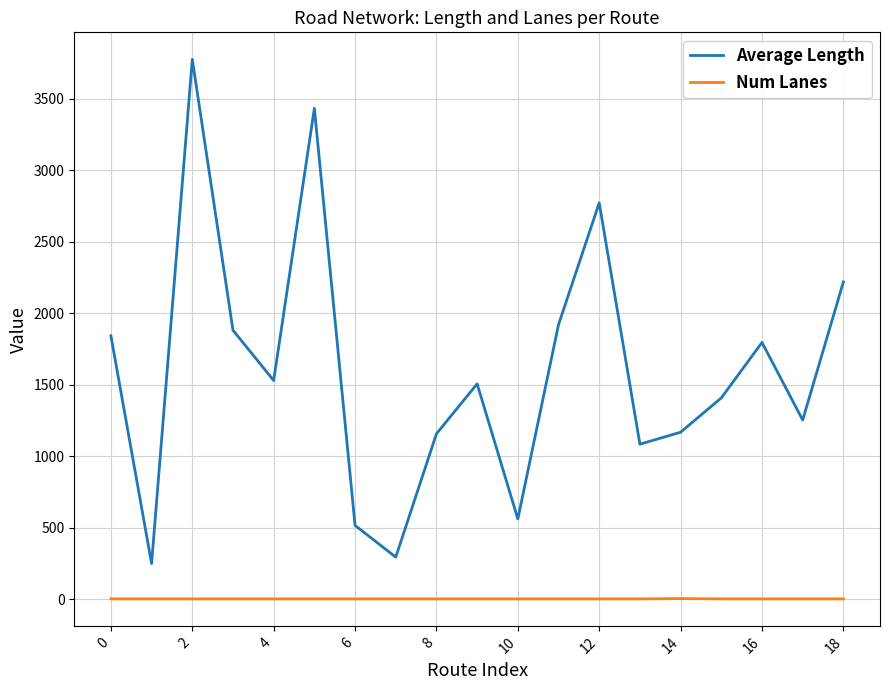

List the series in order of their peak value, lowest first.

Num Lanes, Average Length